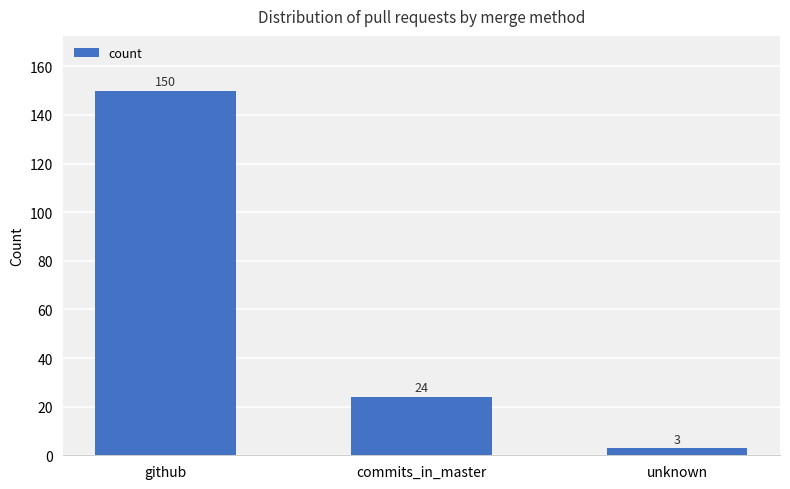

What is the minimum value shown in the chart?

3